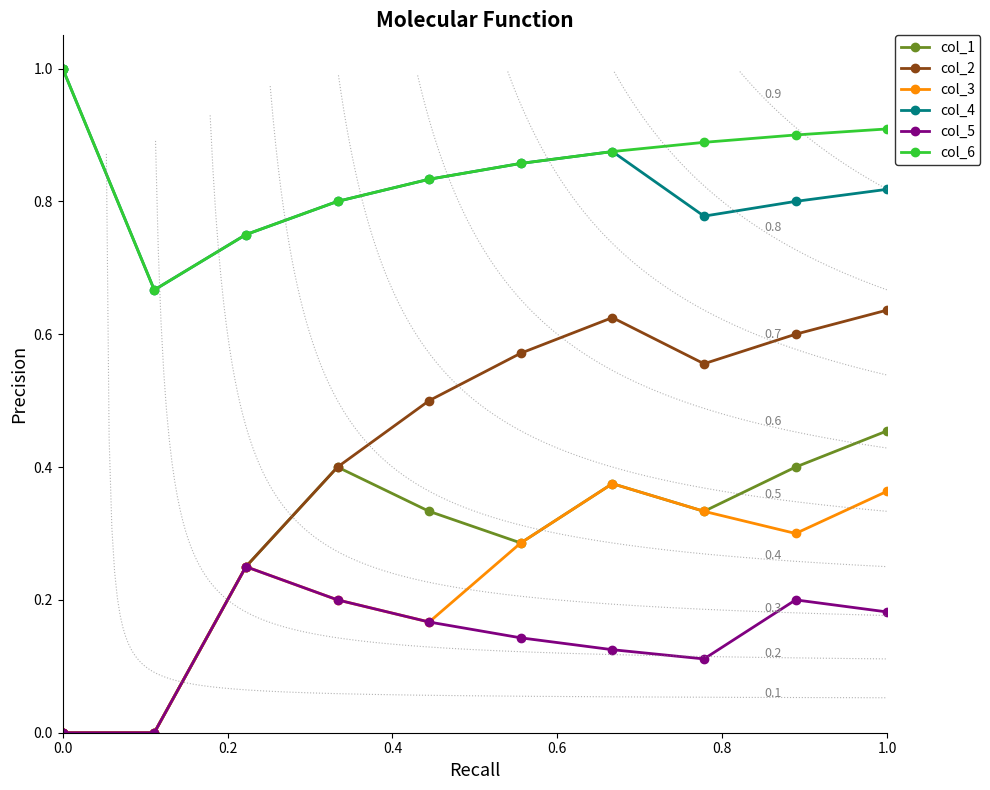

Is it true that col_6 equals 1.0 at 0.0?

True